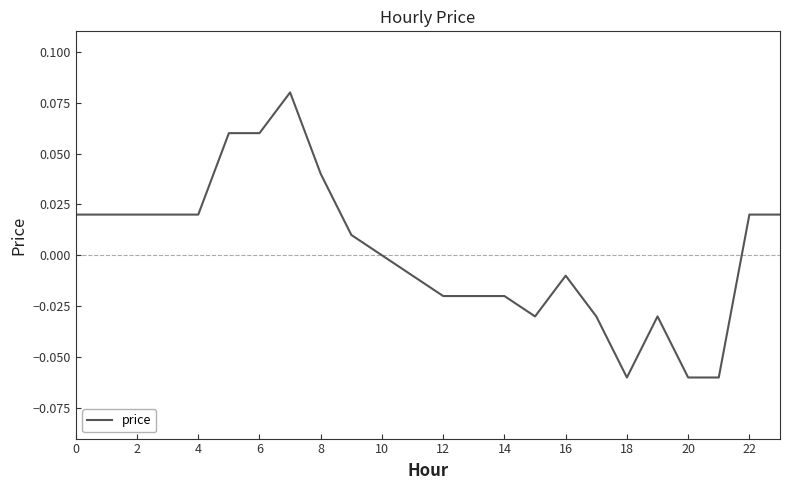

Is this an area chart (filled region under the line)?

No